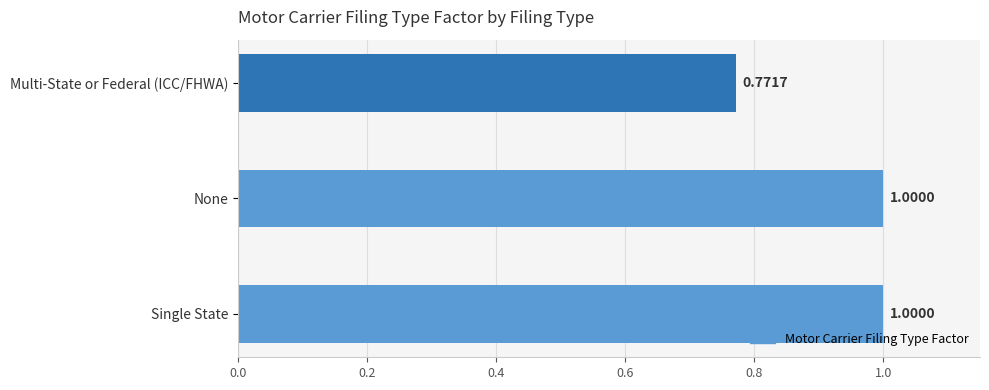

Which label corresponds to the smallest value in the chart?

Multi-State or Federal (ICC/FHWA)